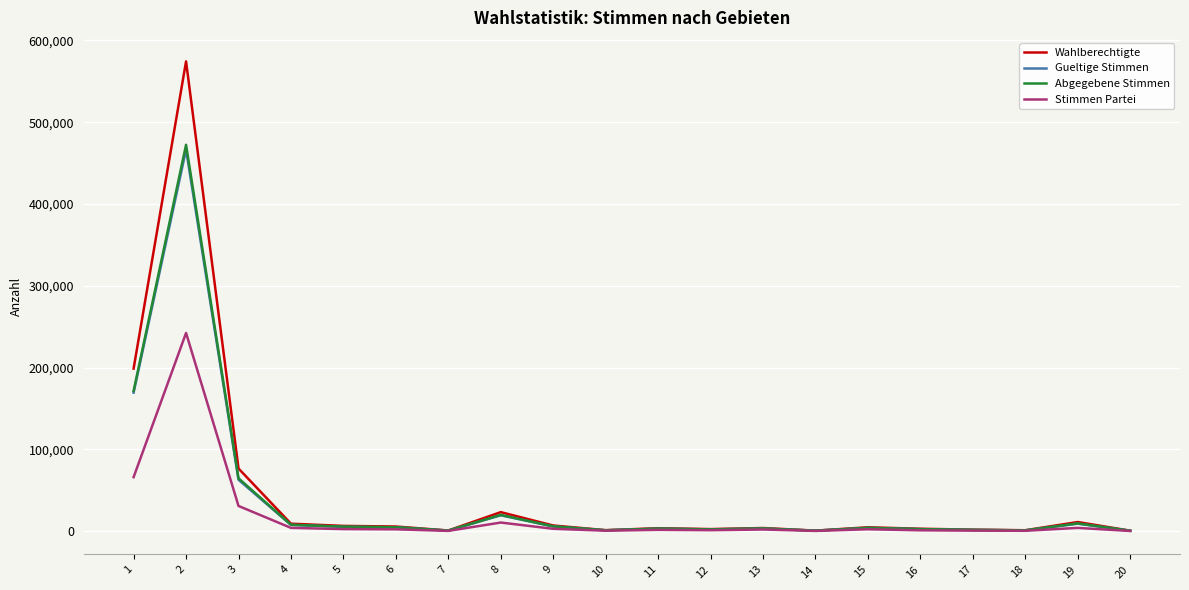

What is the maximum value for Gueltige Stimmen?

466456